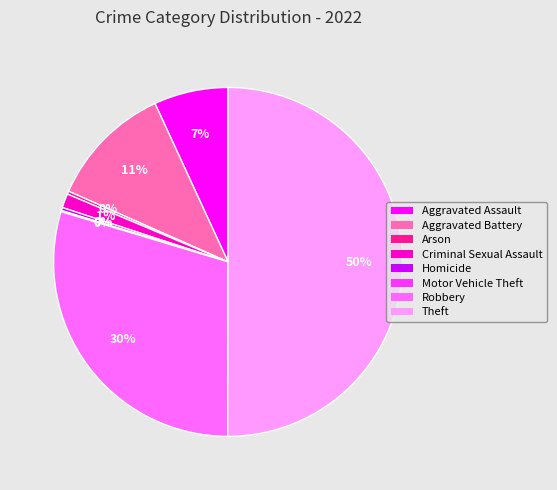

Combined, do Arson and Aggravated Battery account for over 50%?

No